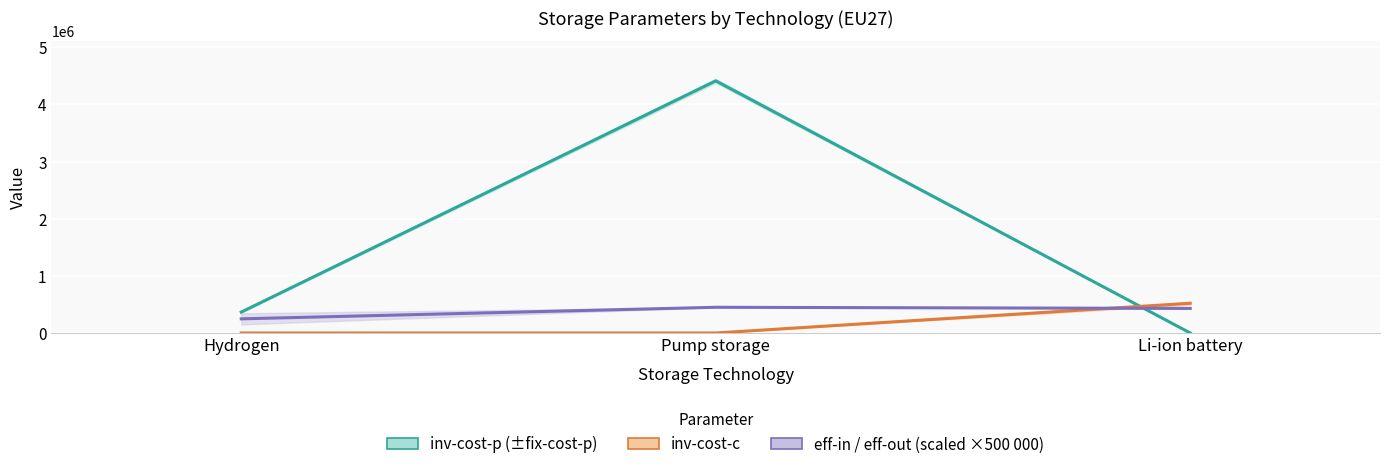

Reading left to right, what are all the values shown in this chart?

eff-in: Hydrogen=247500	Pump storage=450000	Li-ion battery=430000
inv-cost-p: Hydrogen=366000	Pump storage=4412341	Li-ion battery=0
inv-cost-c: Hydrogen=0	Pump storage=0	Li-ion battery=520000